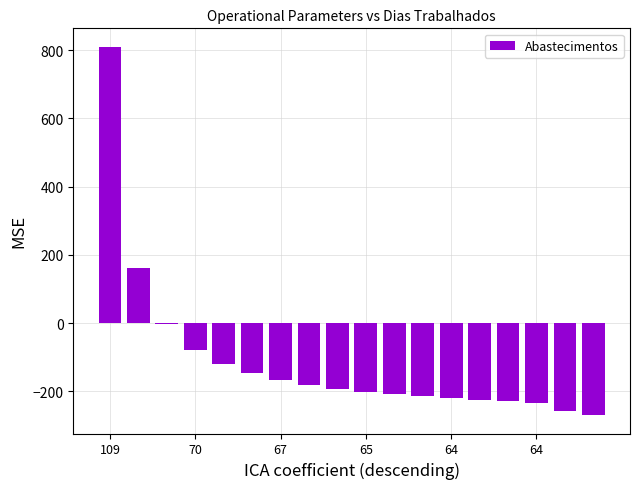

What is the sum of all values?

-1984